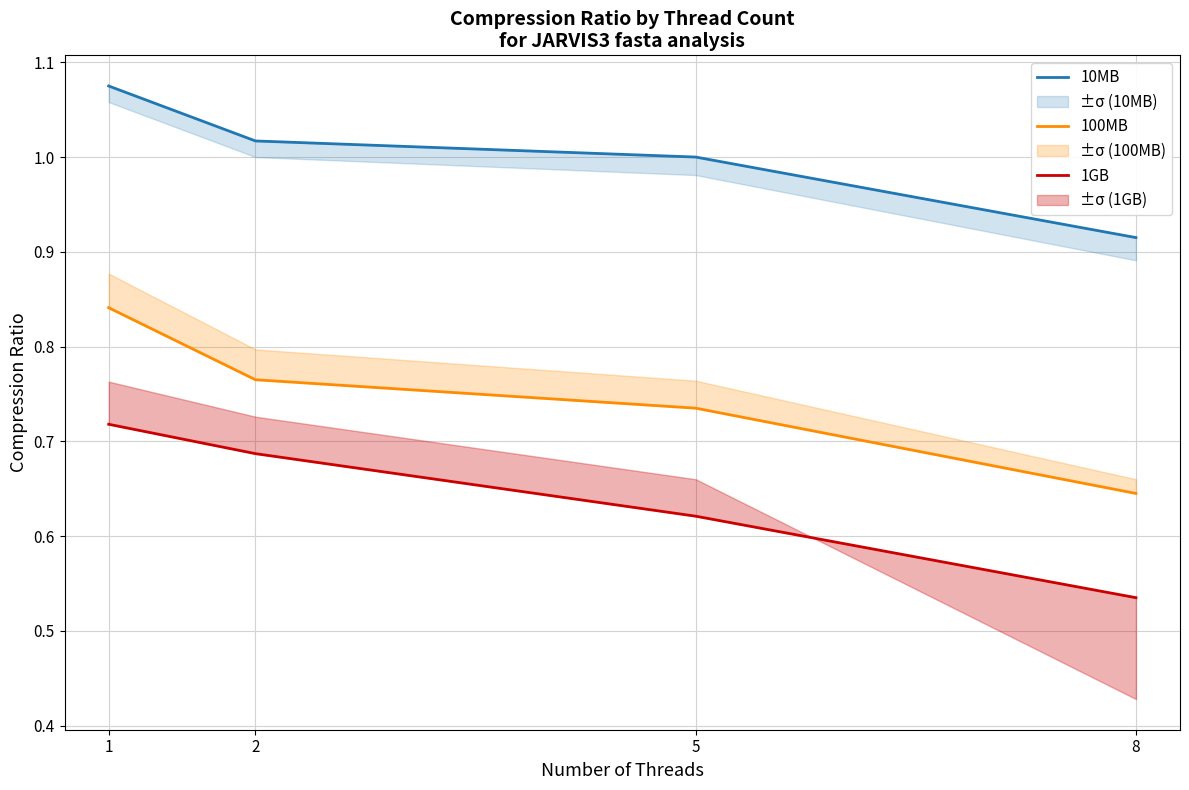

List the series in order of their overall mean, highest first.

10MB, 100MB, 1GB